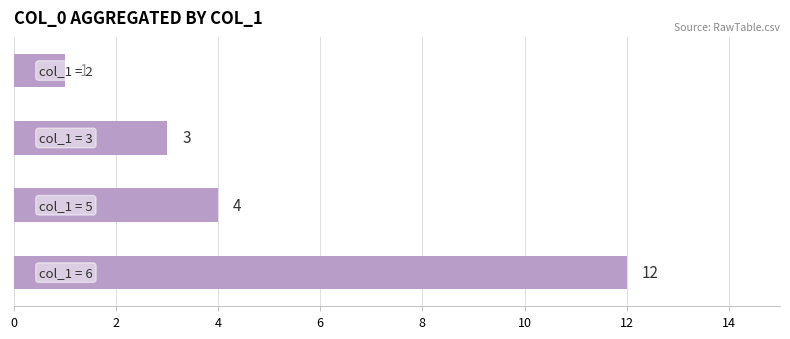

Reading top to bottom, transcribe all the data shown in this chart.

1	3	4	12